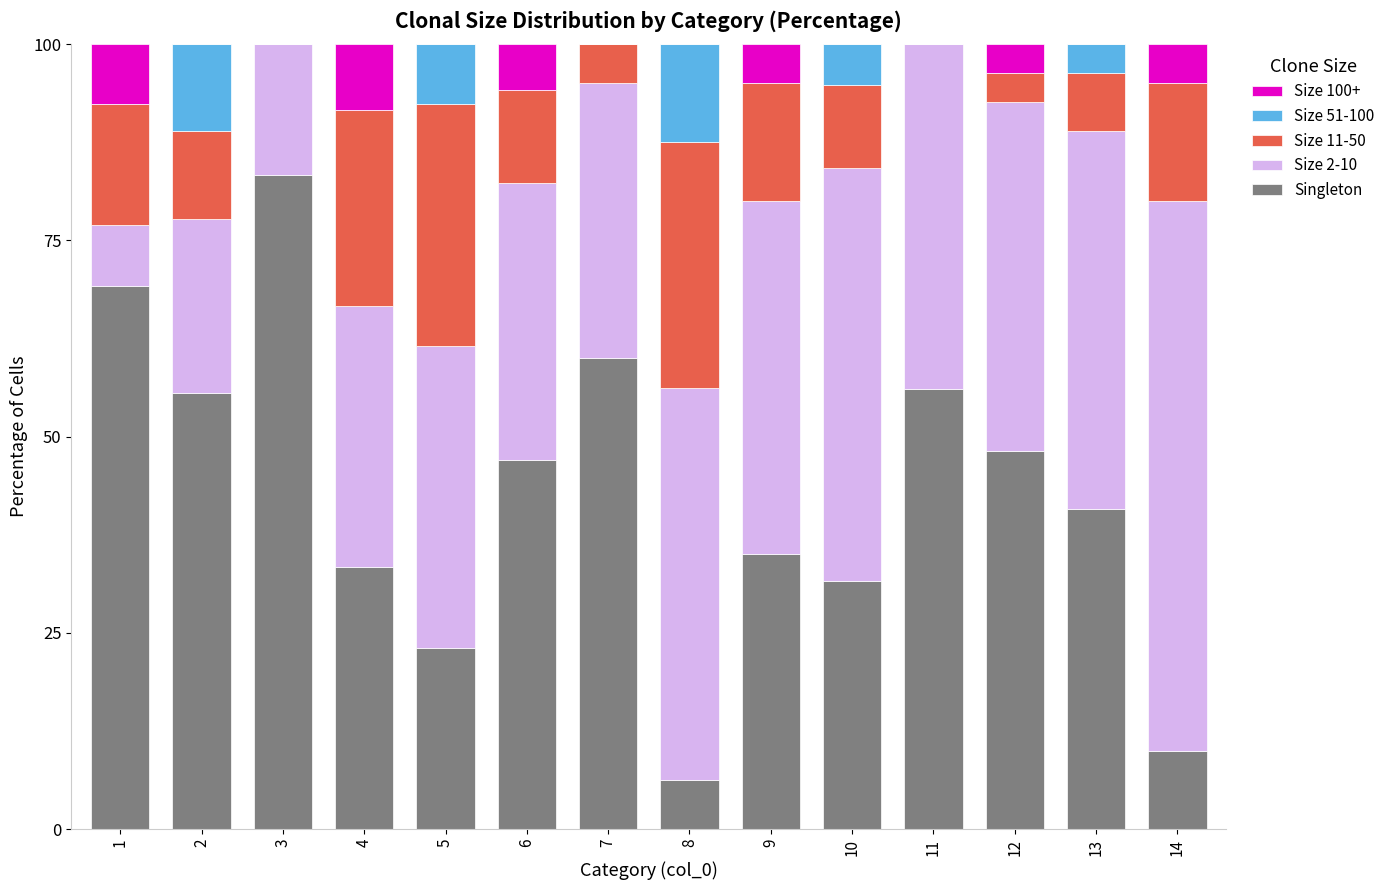

Which category has the highest value in the Singleton series?

3